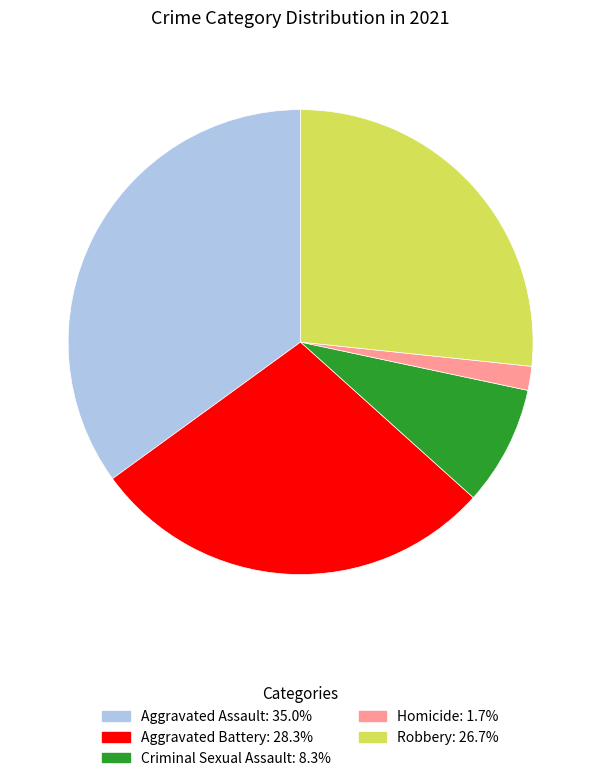

Rank the categories by value from highest to lowest.

Aggravated Assault, Aggravated Battery, Robbery, Criminal Sexual Assault, Homicide